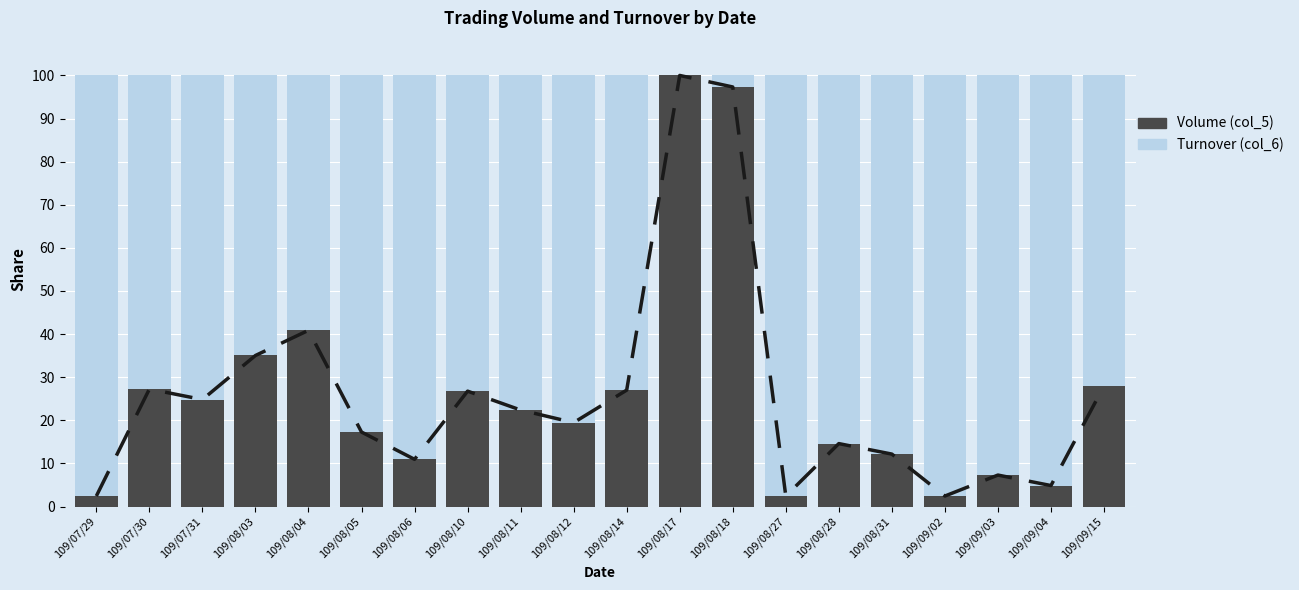

What is the difference between the Volume (col_5) values at 109/08/04 and 109/08/14?

13.9